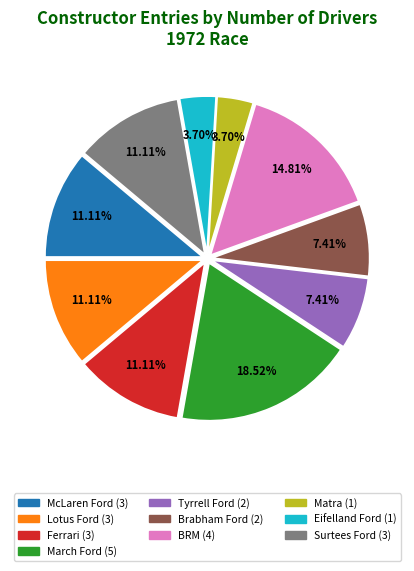

Combined, do BRM and March Ford account for over 50%?

No